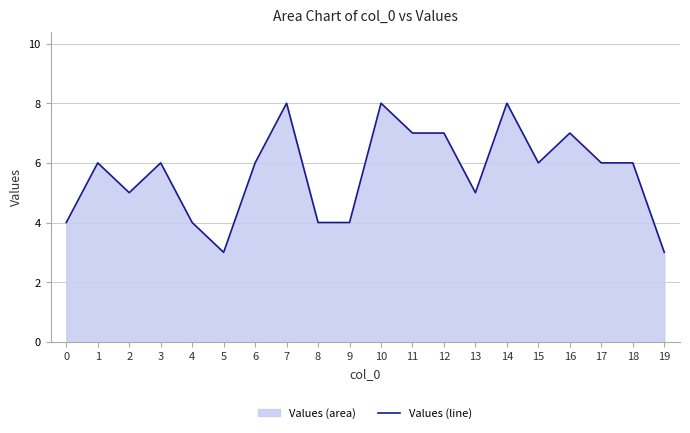

Does the chart display data point markers on the line(s)?

No